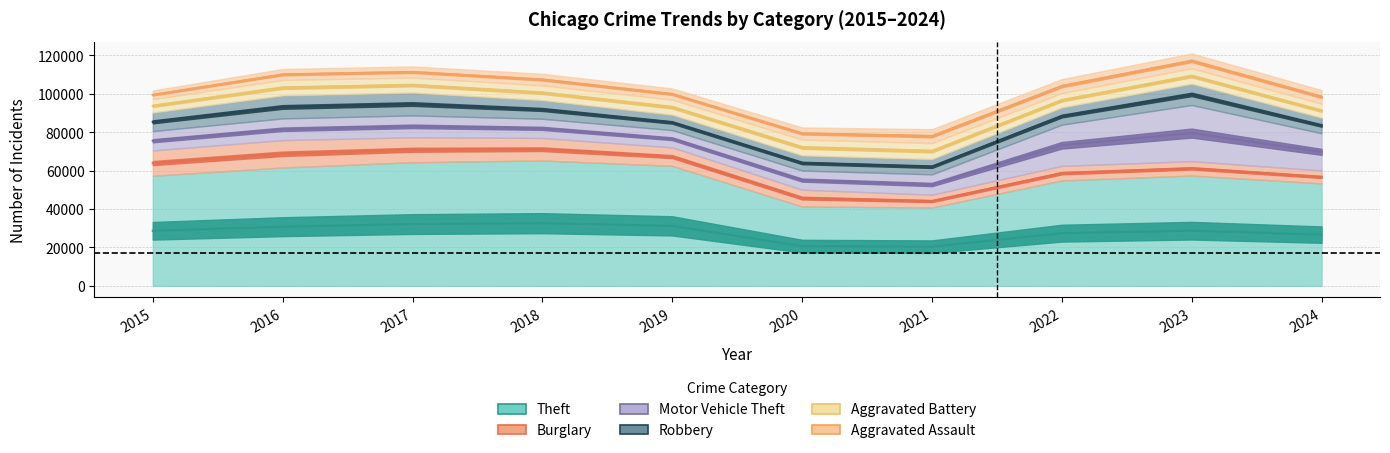

What is the lowest value of the Robbery series?

7855